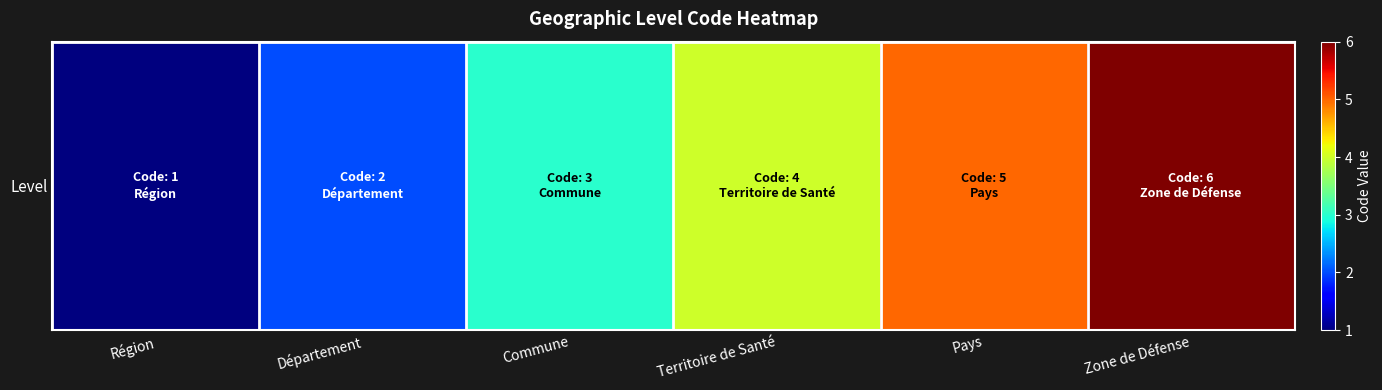

What is the greatest value displayed?

6